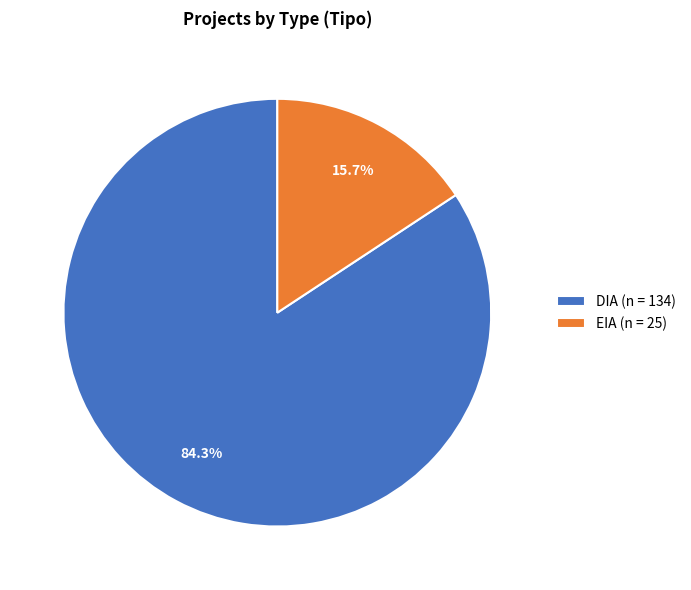

Is EIA the majority of the pie?

No